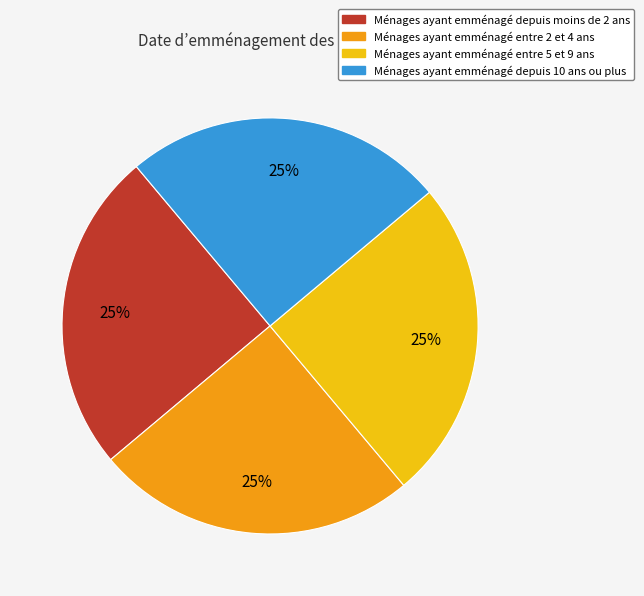

True or false: Ménages ayant emménagé entre 5 et 9 ans accounts for 35% of the total.

False